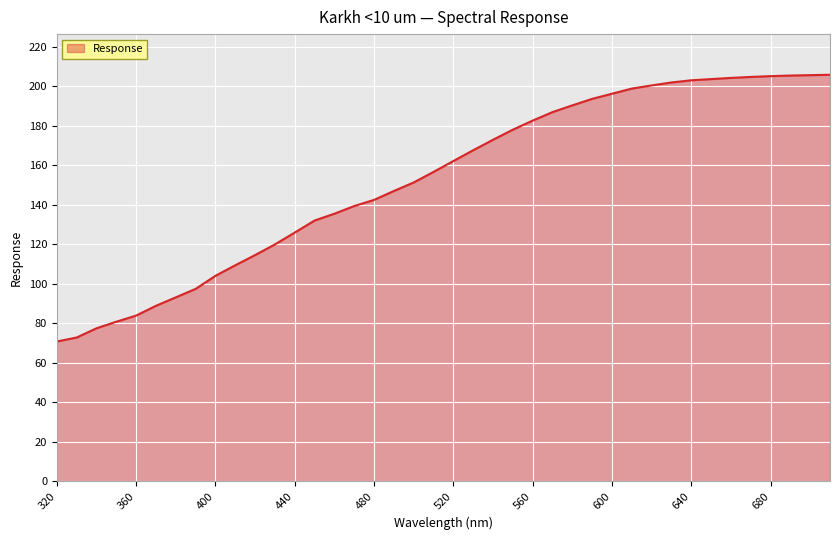

What is the difference between the maximum and minimum values?

135.0